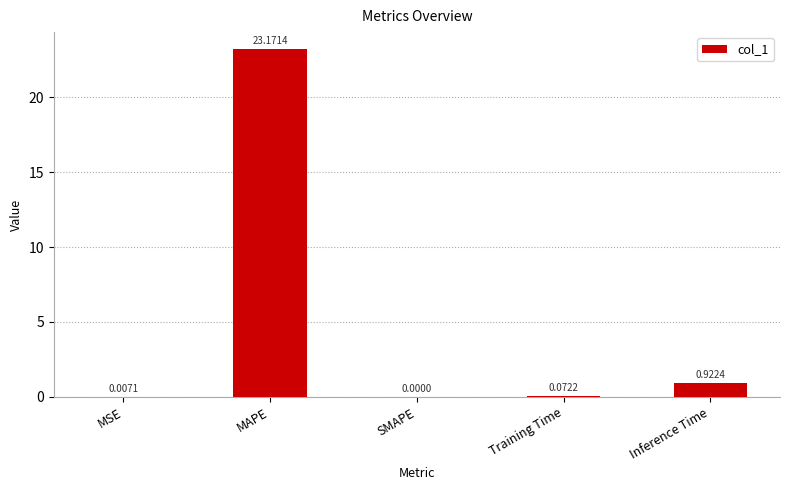

How many categories are shown in the chart?

5